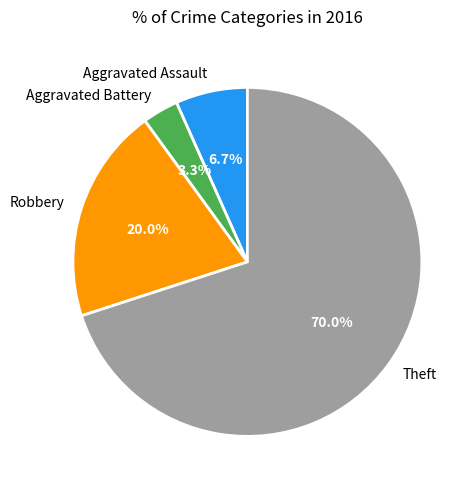

The Aggravated Battery slice represents 11% of the pie. True or false?

False